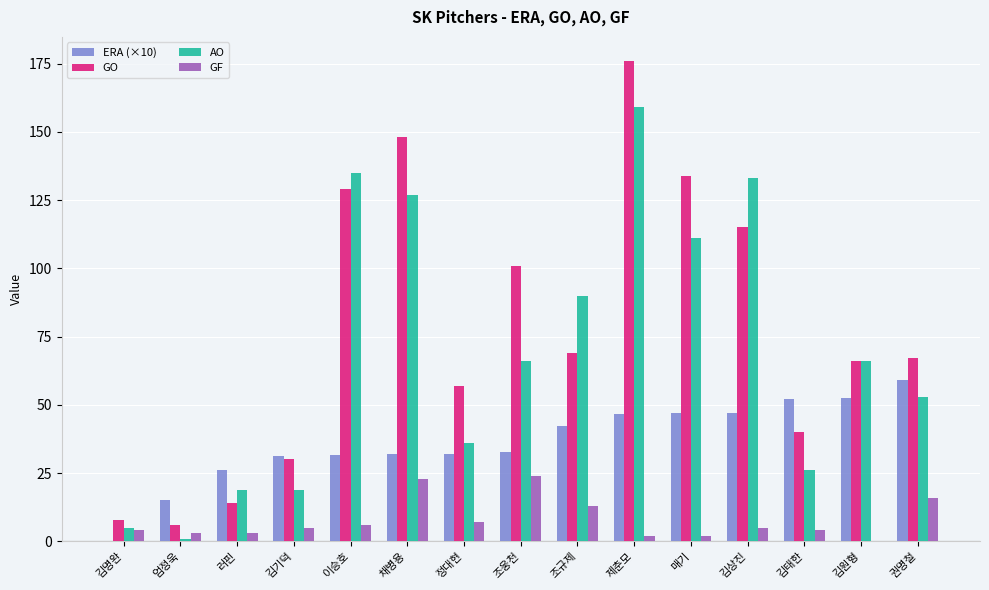

How many values in ERA (×10) are above zero?

14